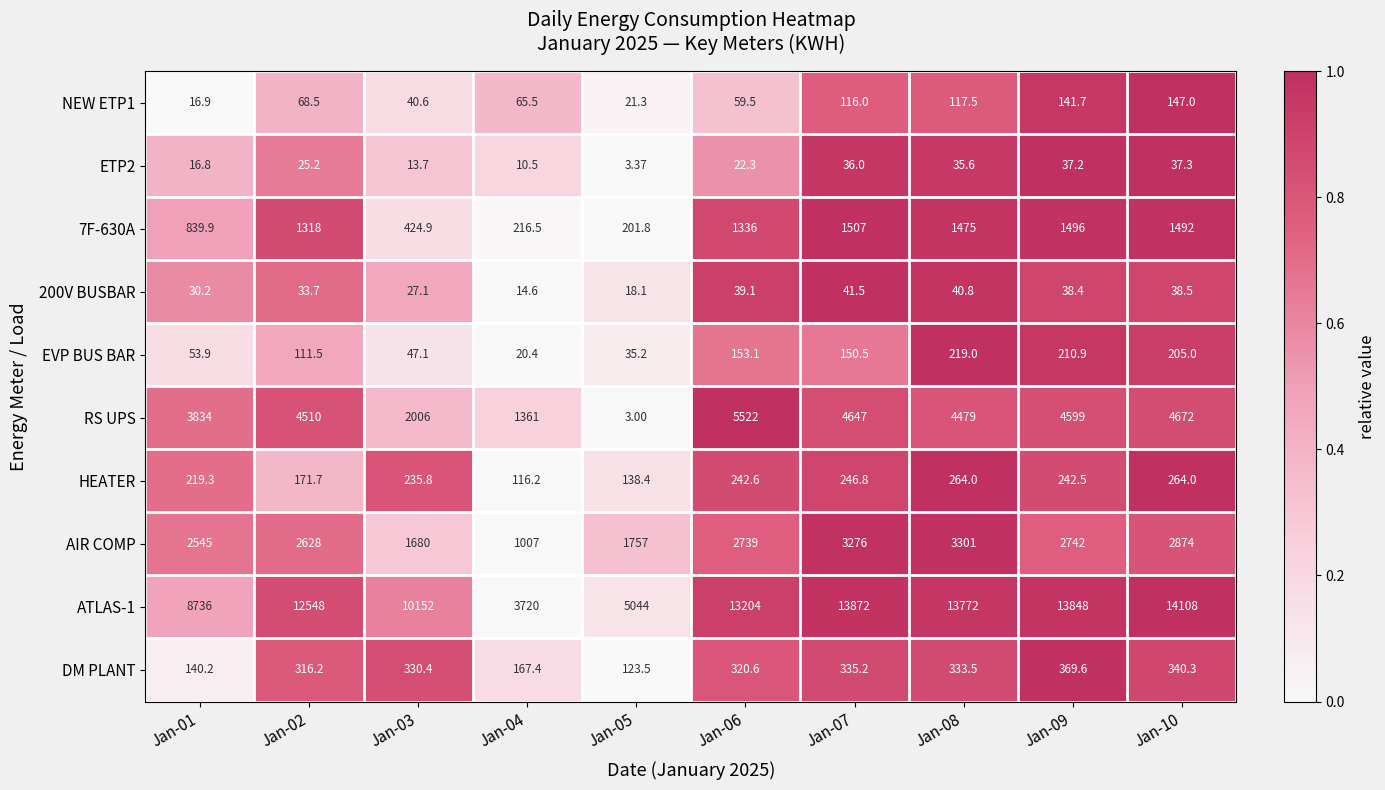

Which series changed the most between Jan-07 and Jan-09?

AIR COMP